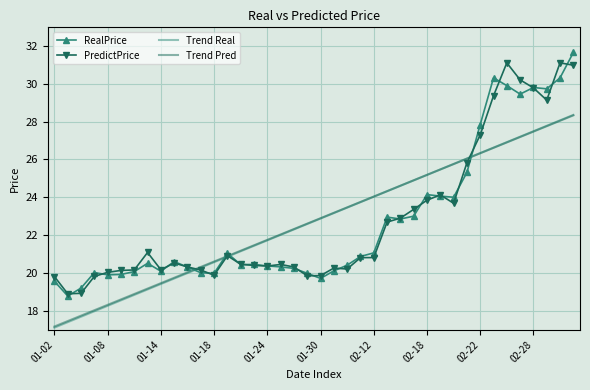

After their last crossing, which series has the higher values: RealPrice or Trend Real?

RealPrice